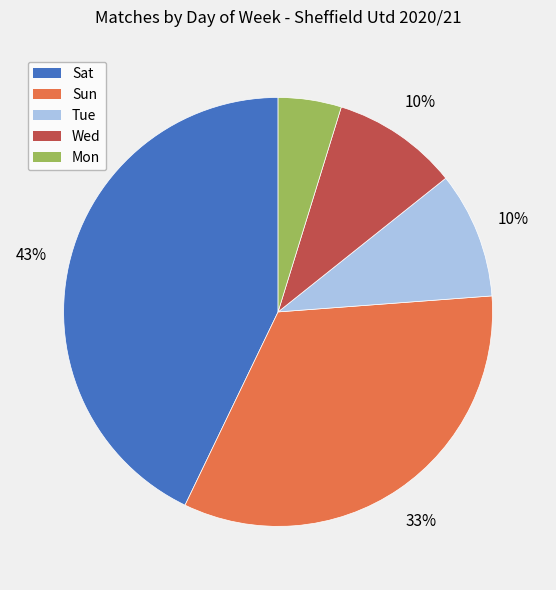

Which slice is the smallest?

Mon